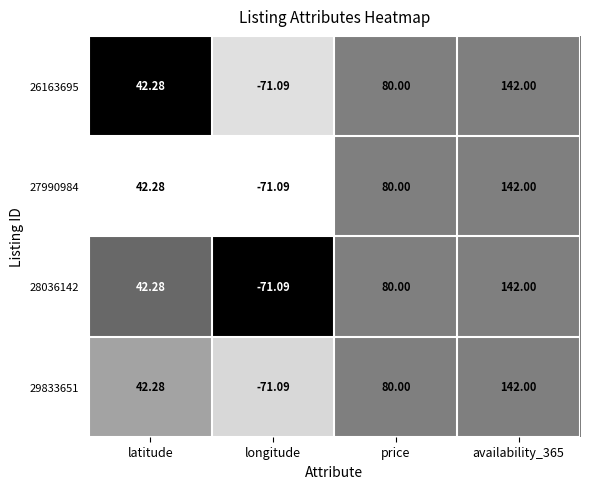

Which category has the lowest value in the 27990984 series?

longitude